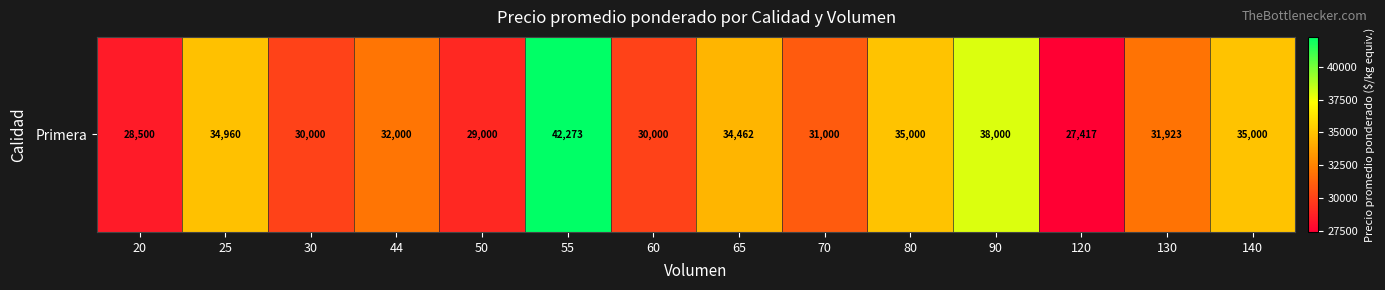

The value at 25 is 47053. True or false?

False